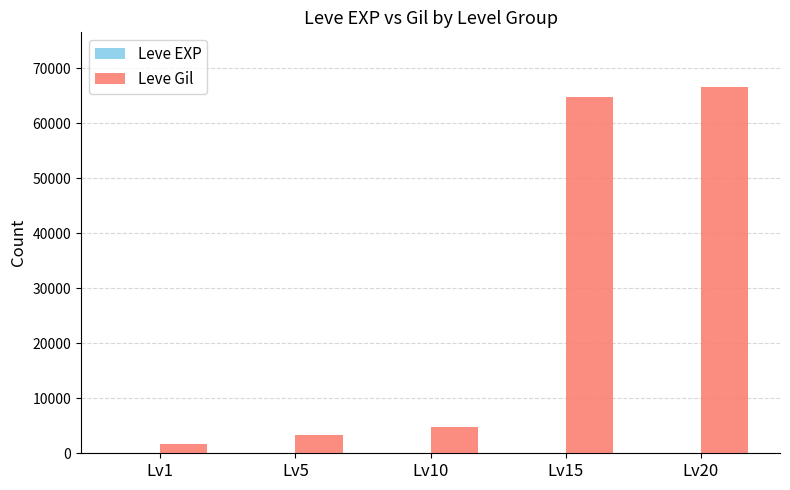

What is the maximum value shown in the chart?

66560